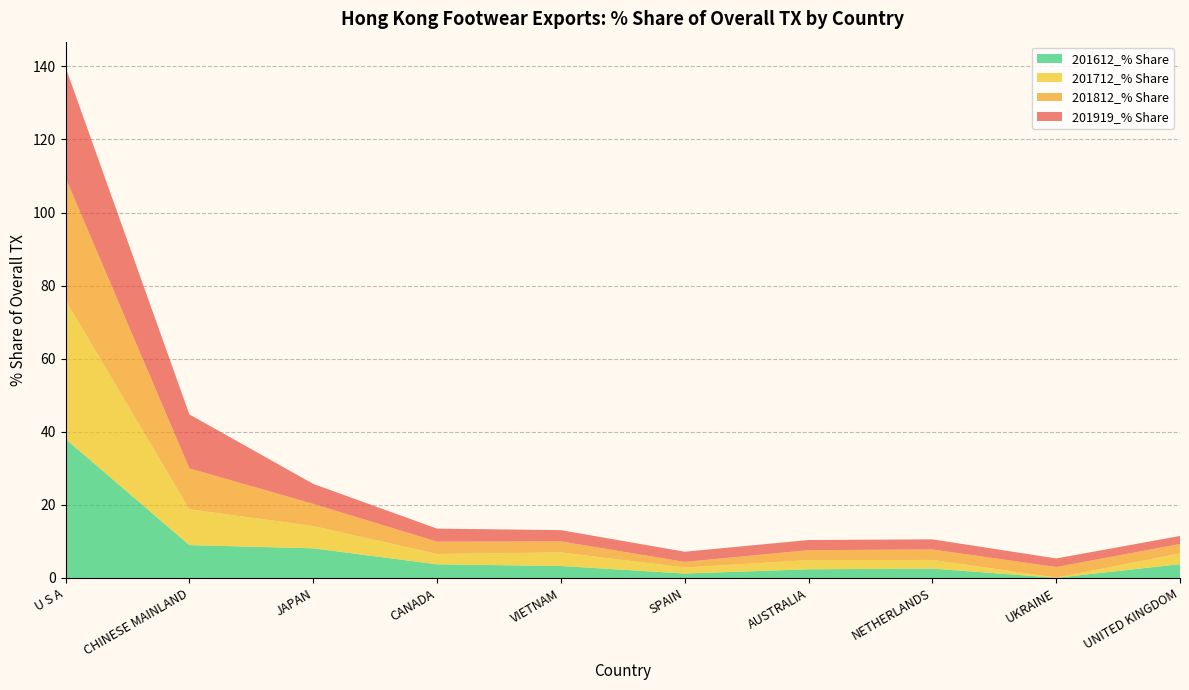

Reading right to left, transcribe all the data shown in this chart.

201919_% Share: UNITED KINGDOM=2.2	UKRAINE=2.3	NETHERLANDS=2.8	AUSTRALIA=2.8	SPAIN=2.8	VIETNAM=3.1	CANADA=3.6	JAPAN=5.5	CHINESE MAINLAND=14.8	U S A=30.2
201812_% Share: UNITED KINGDOM=2.6	UKRAINE=2.9	NETHERLANDS=2.9	AUSTRALIA=2.7	SPAIN=1.5	VIETNAM=3.0	CANADA=3.4	JAPAN=6.1	CHINESE MAINLAND=11.2	U S A=33.5
201712_% Share: UNITED KINGDOM=2.9	UKRAINE=0.1	NETHERLANDS=2.4	AUSTRALIA=2.5	SPAIN=1.7	VIETNAM=3.7	CANADA=2.8	JAPAN=6.1	CHINESE MAINLAND=9.8	U S A=38.0
201612_% Share: UNITED KINGDOM=3.8	UKRAINE=0.0	NETHERLANDS=2.6	AUSTRALIA=2.4	SPAIN=1.2	VIETNAM=3.3	CANADA=3.7	JAPAN=8.1	CHINESE MAINLAND=9.0	U S A=38.1